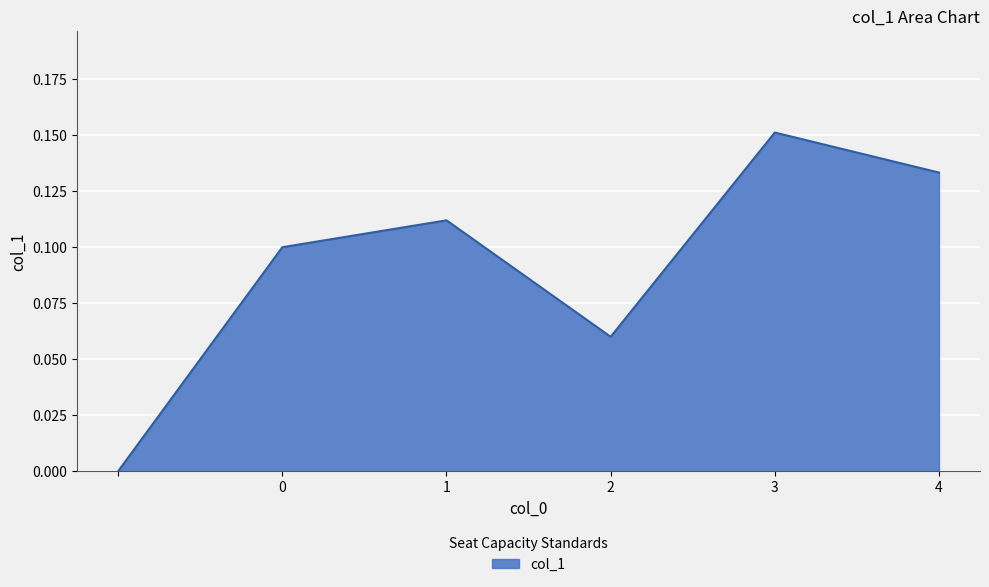

Count the number of categories in the chart.

6